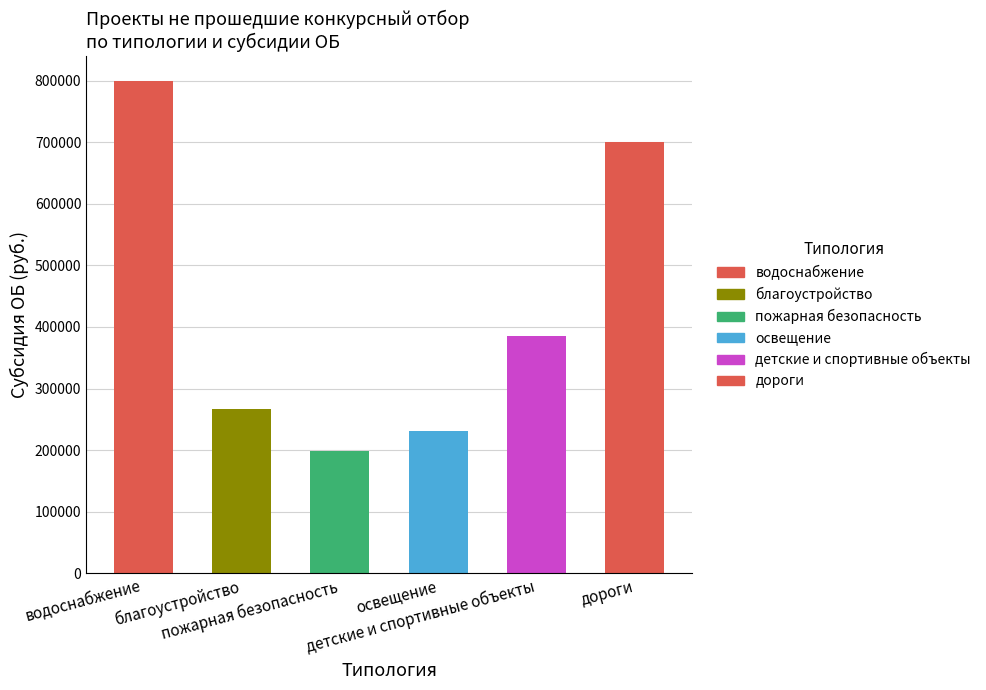

What is the average value?

430702.6